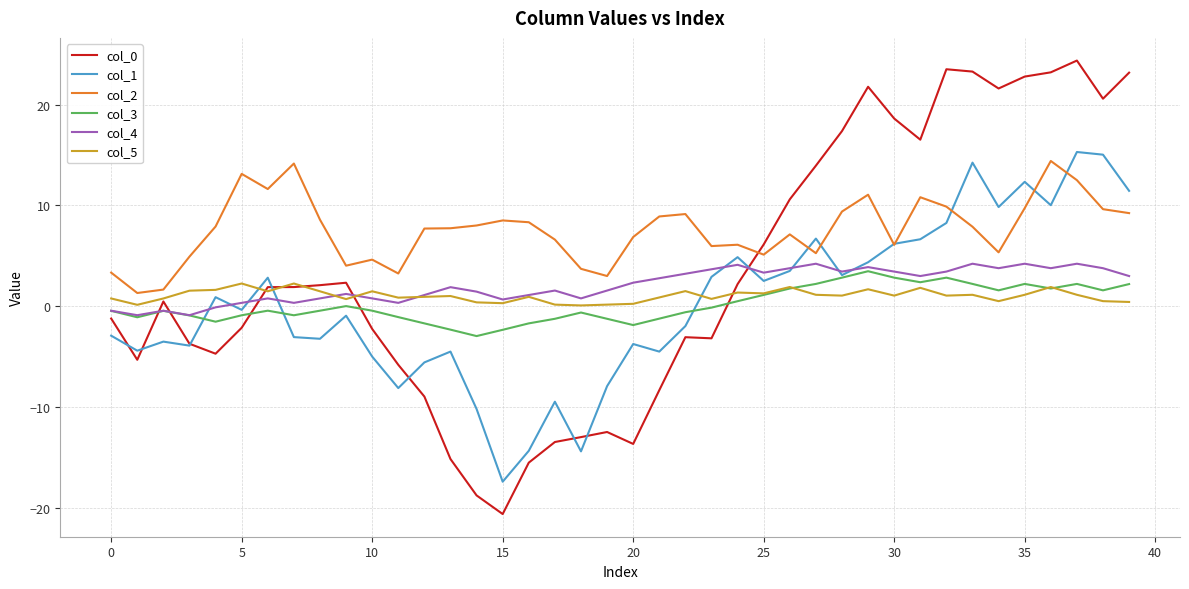

True or false: col_2 and col_4 cross at least once.

False